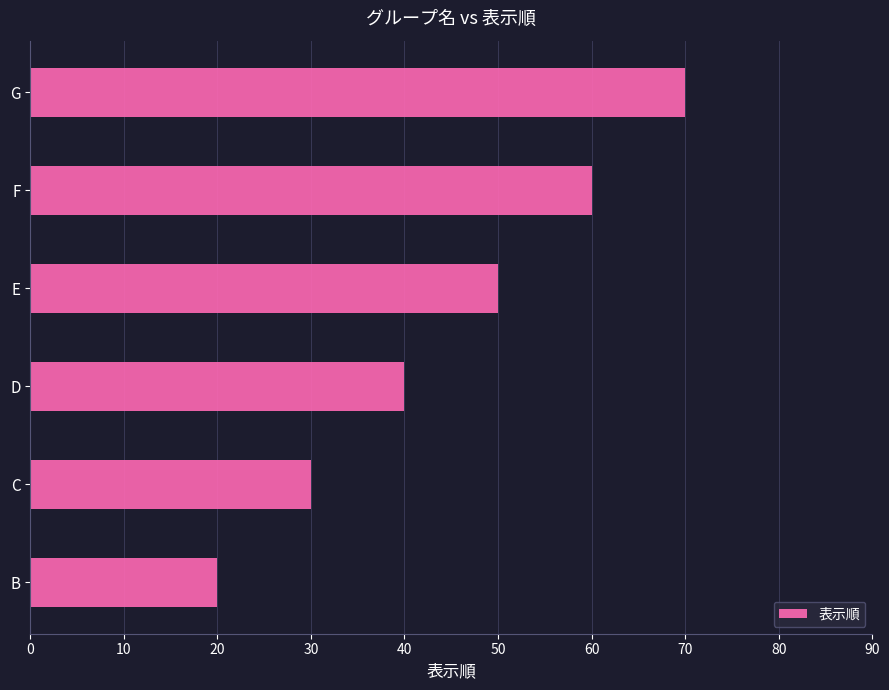

What value does the data have at C, to the nearest 5?

30